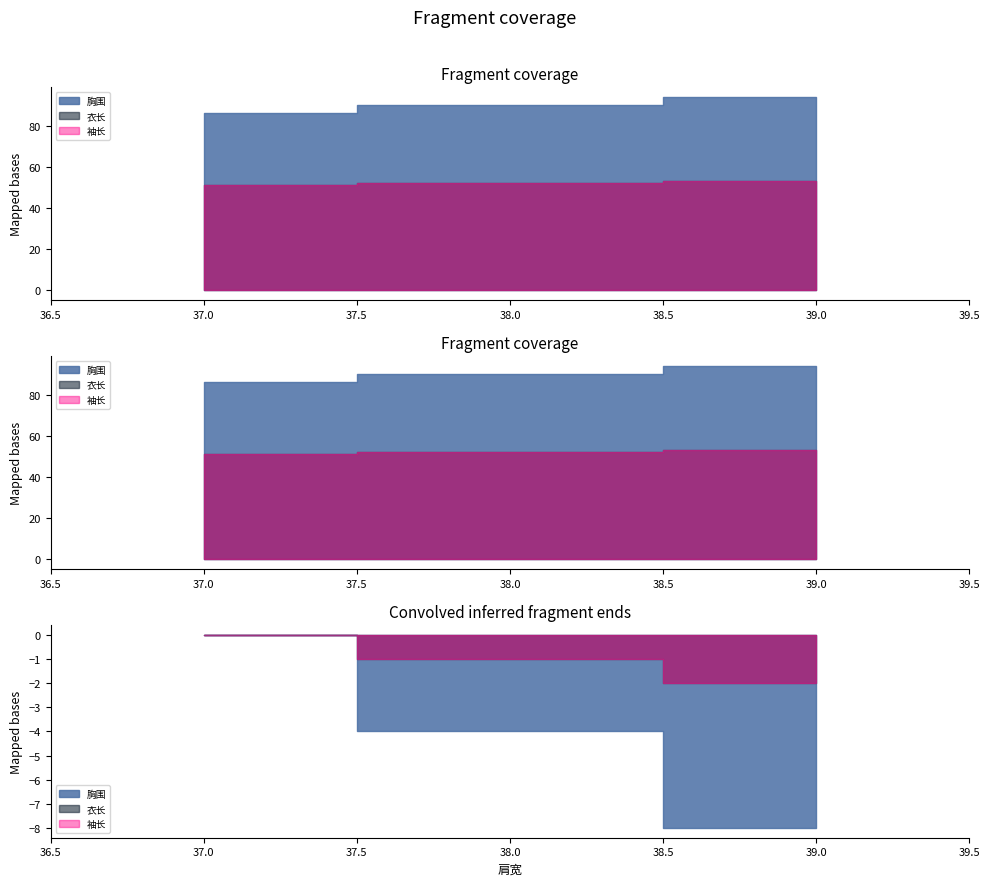

True or false: 袖长 and 衣长 intersect in this chart.

False